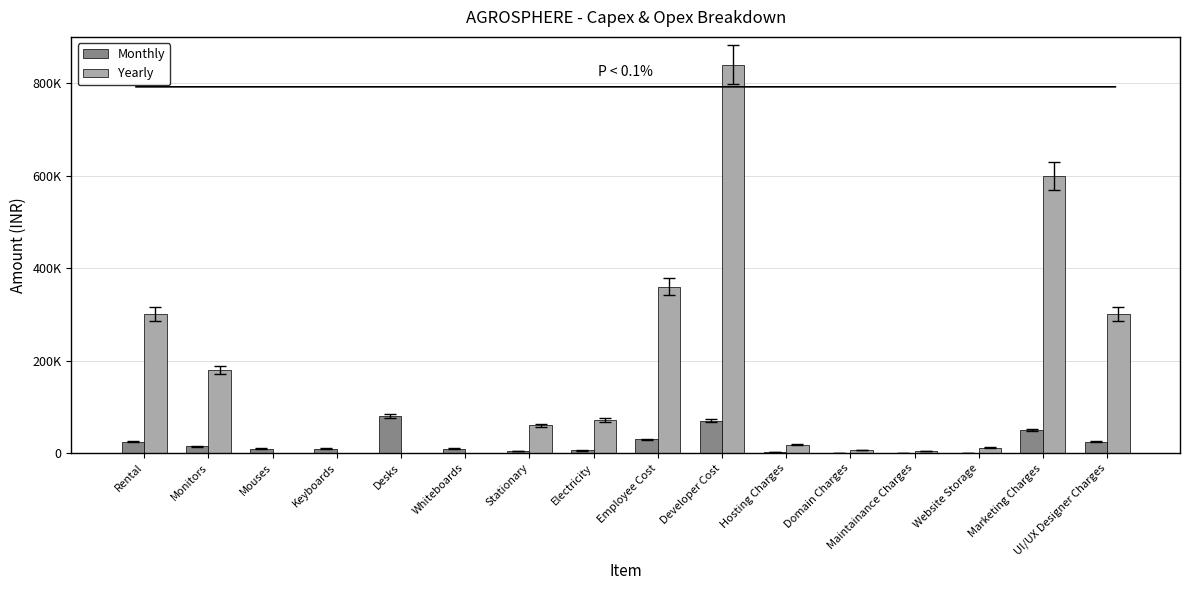

True or false: Monthly has a value of 4332 at Whiteboards.

False